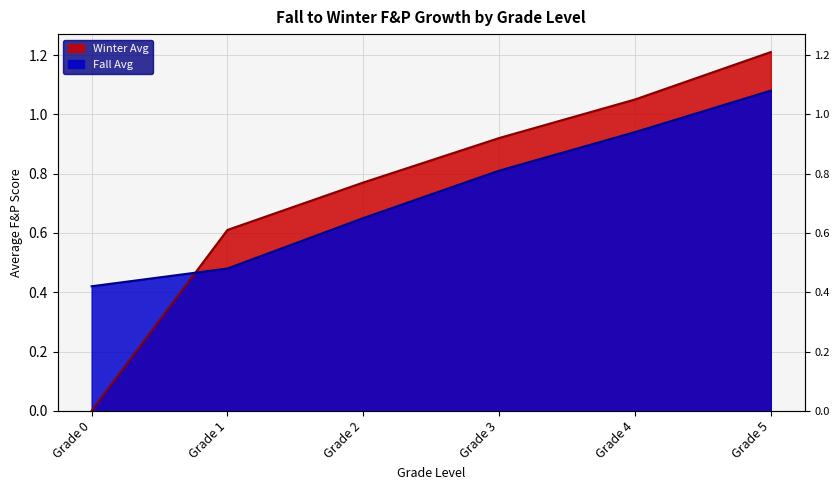

What is the sum of the values at Grade 2 and Grade 3?

1.7